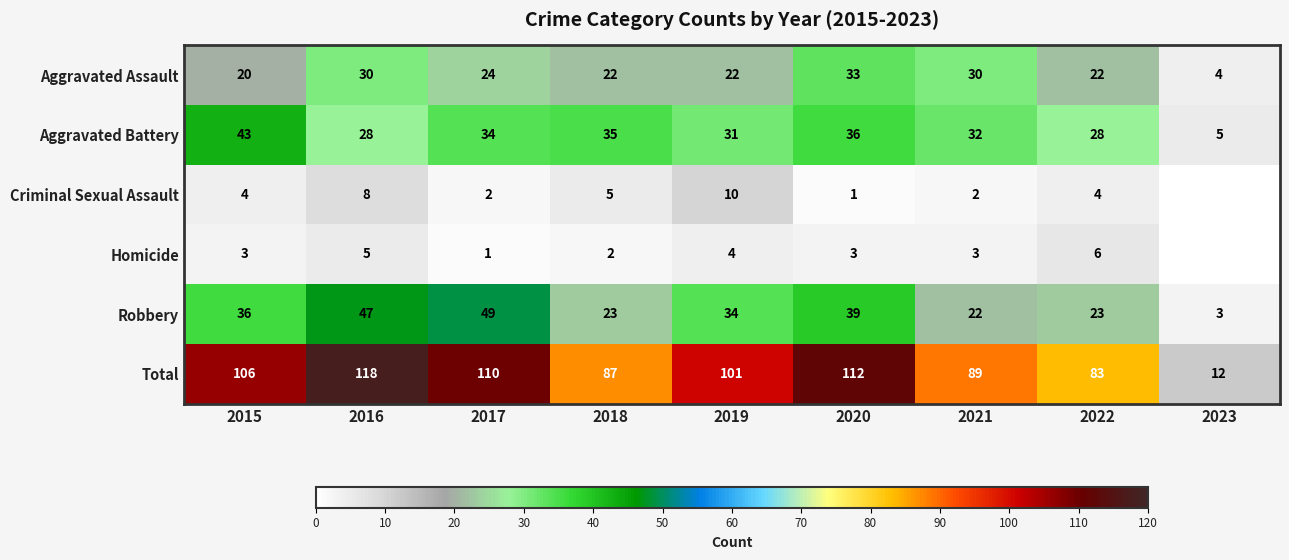

What is the spread (max minus min) of values at 2020?

111